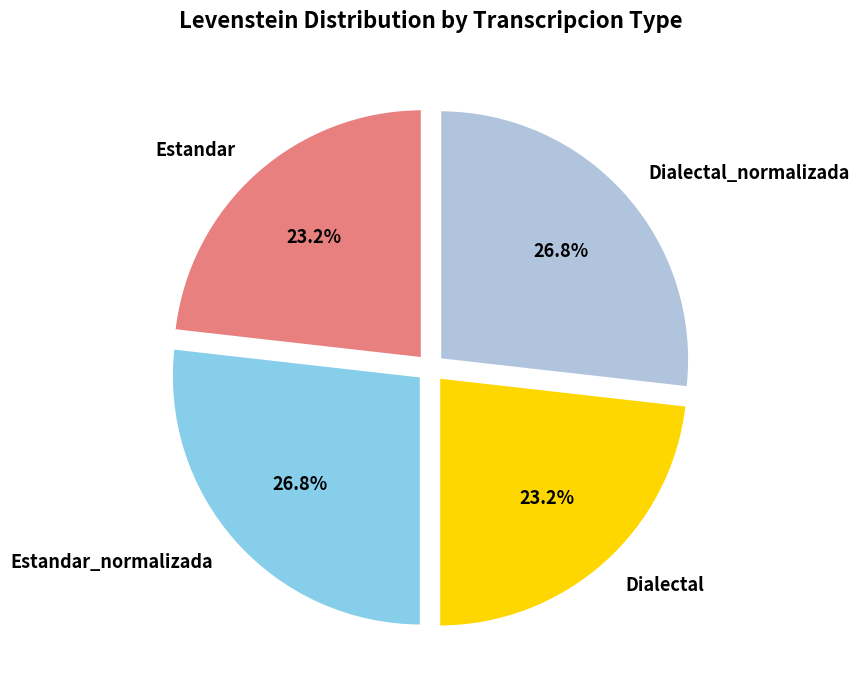

Approximately how many times larger is the value at Estandar_normalizada compared to Dialectal_normalizada?

1.0